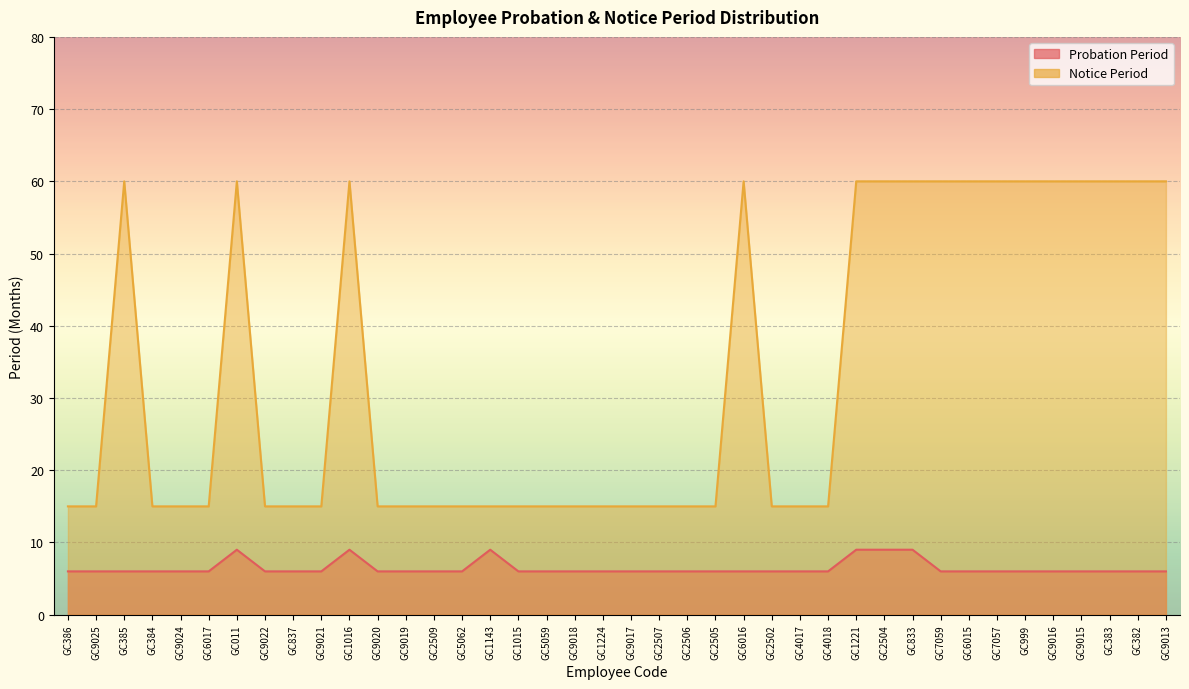

How many data points in Probation Period are above 6?

6